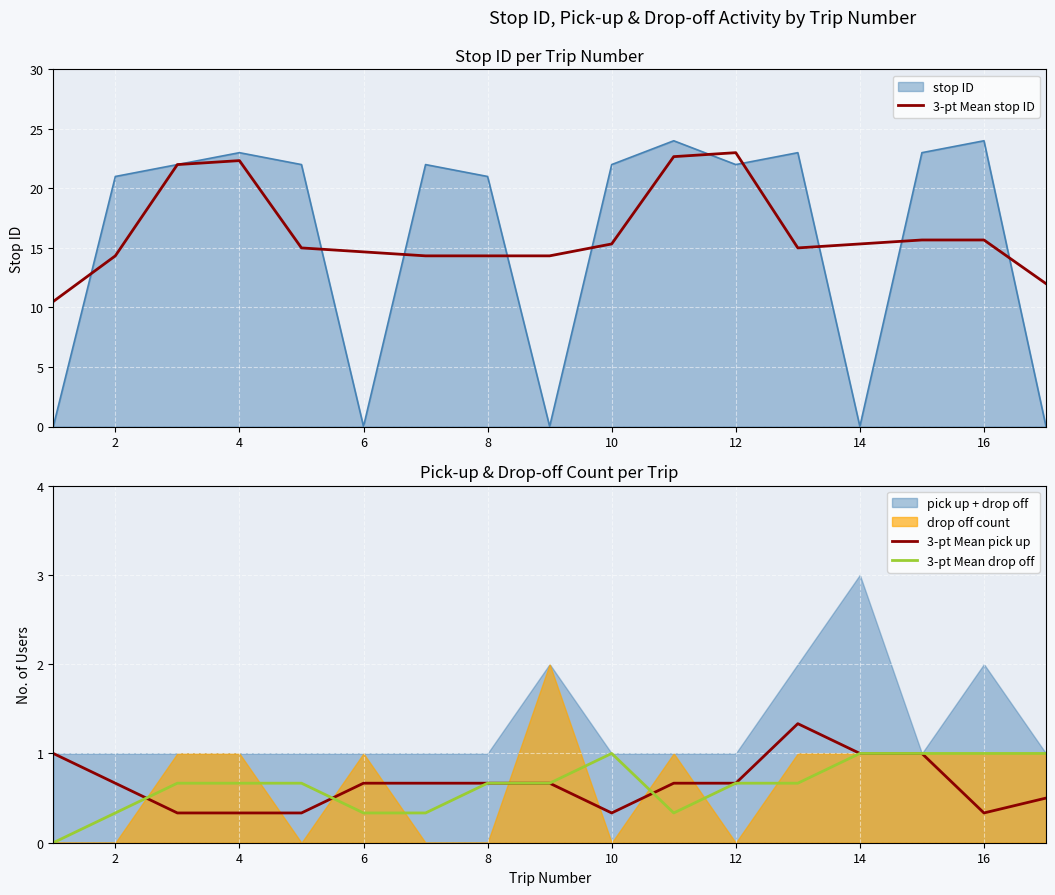

What is the highest value of the 3-pt Mean stop ID series?

23.0